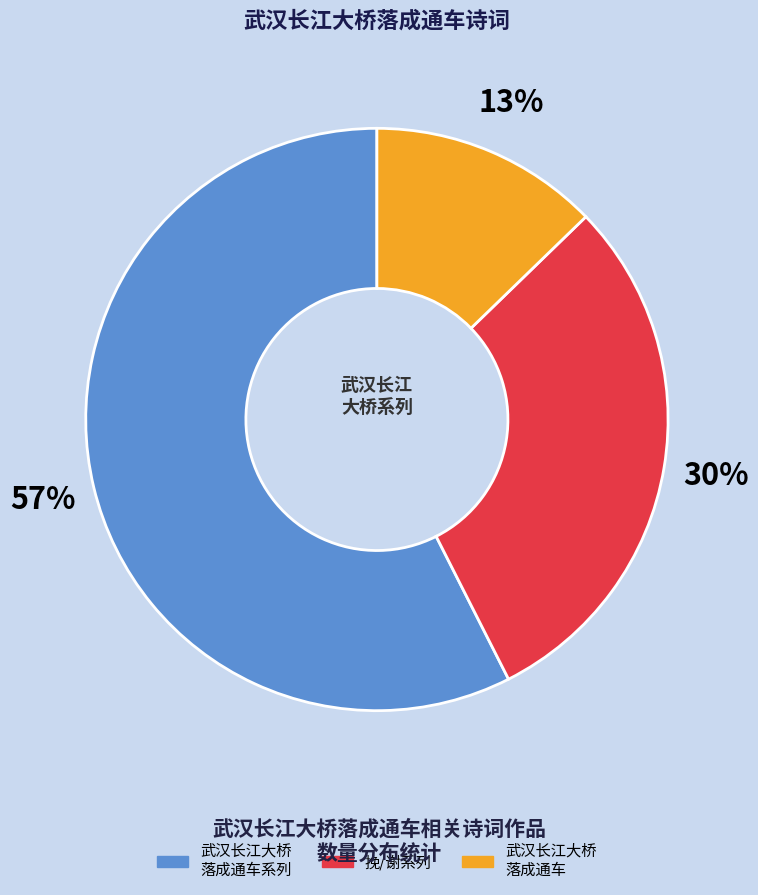

To the nearest percent, what is the average slice percentage?

33%